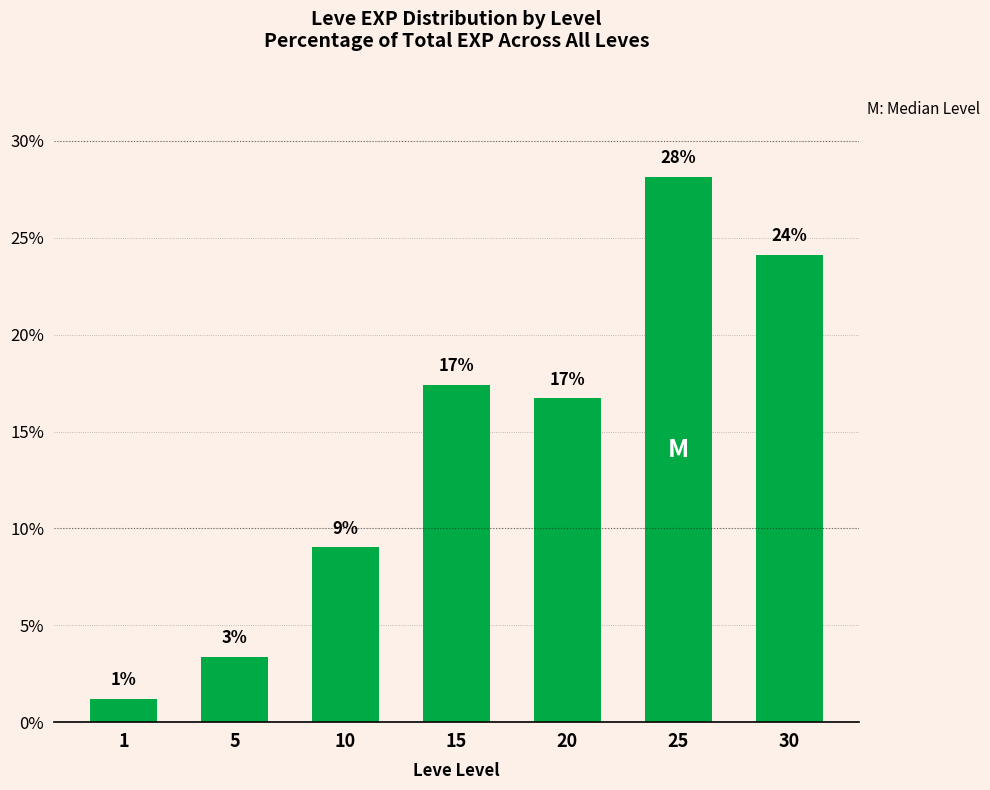

How many bars are there in total?

7